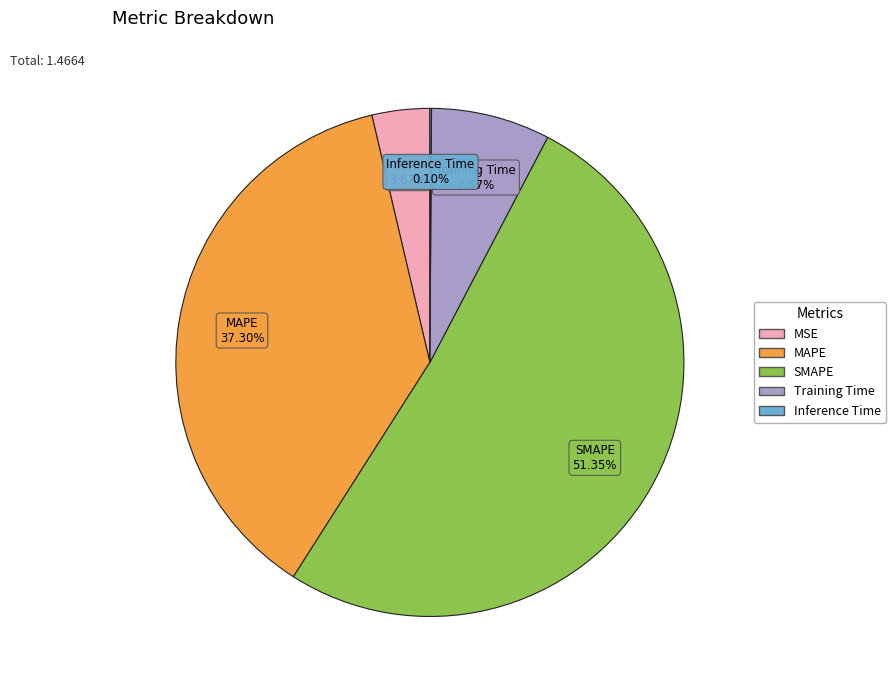

Which category accounts for the majority?

SMAPE